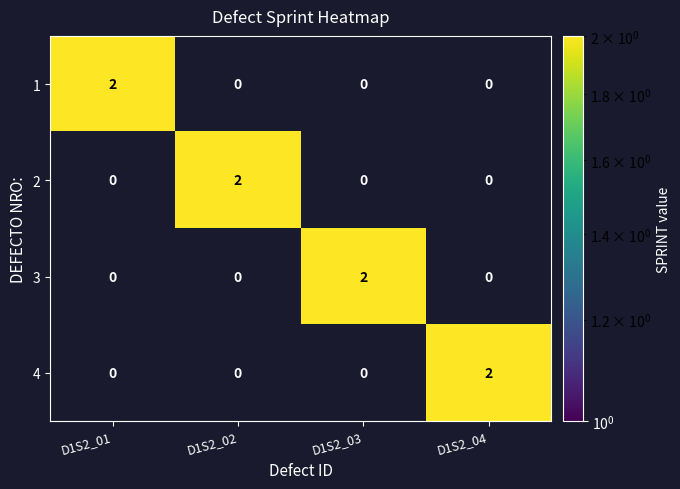

Is it true that 1 equals 0 at D1S2_02?

True